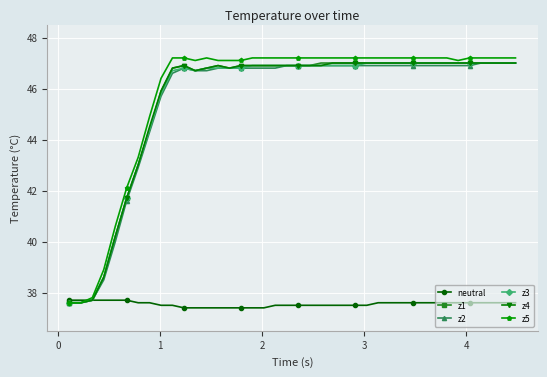

What is the value of the z3 point at the 39th from the left?

47.0